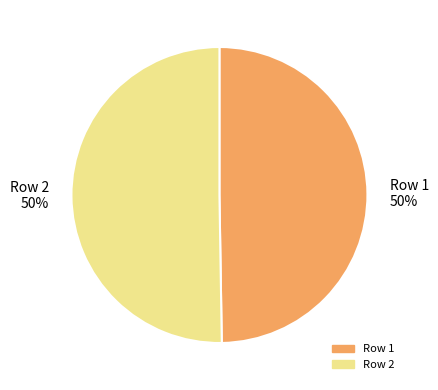

To the nearest percent, what is the combined percentage of Row 2 and Row 1?

100%